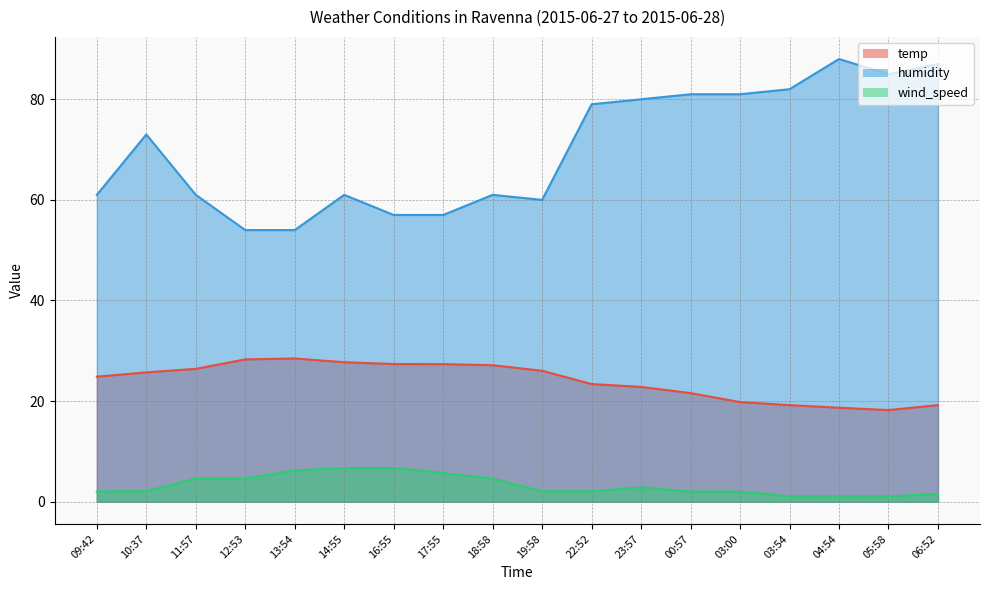

What is the difference between the maximum and second lowest values in the temp series?

9.8